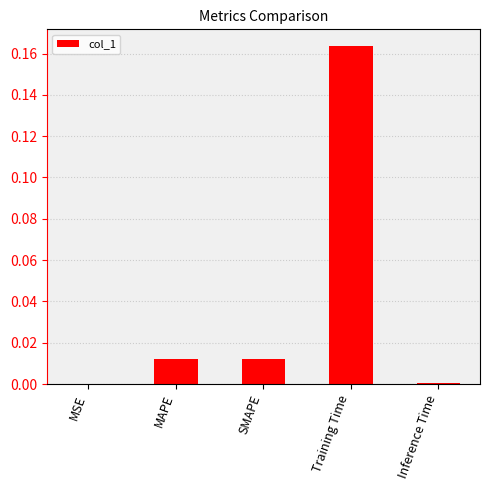

The chart shows a value of 0.3 at Training Time. True or false?

False